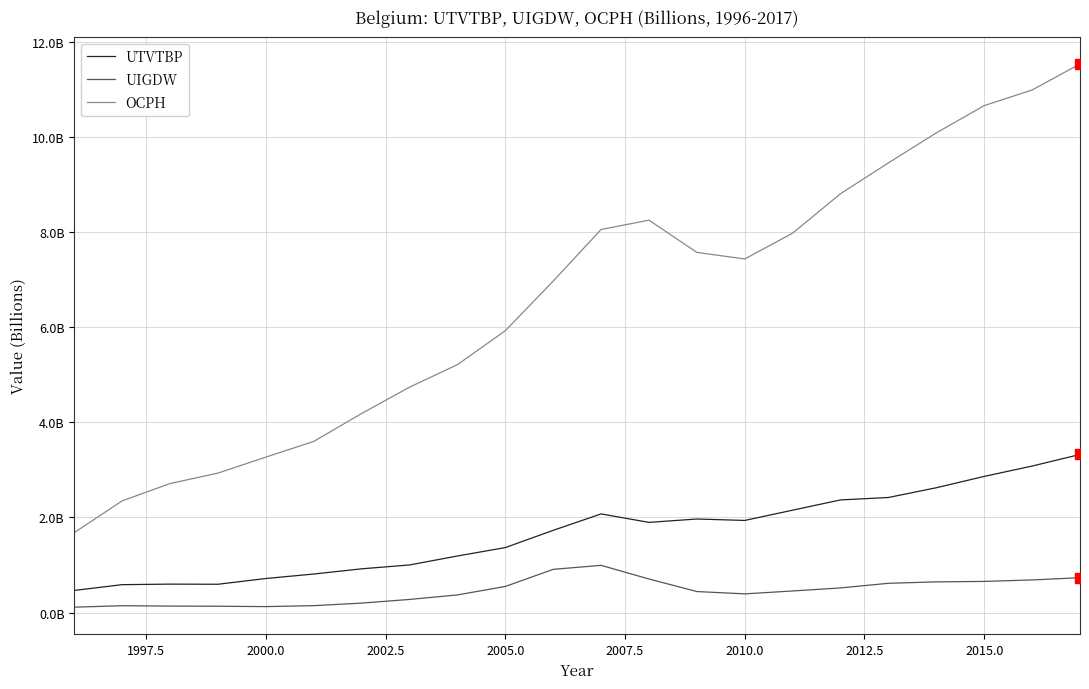

How many interior local valleys does the UTVTBP series have?

3